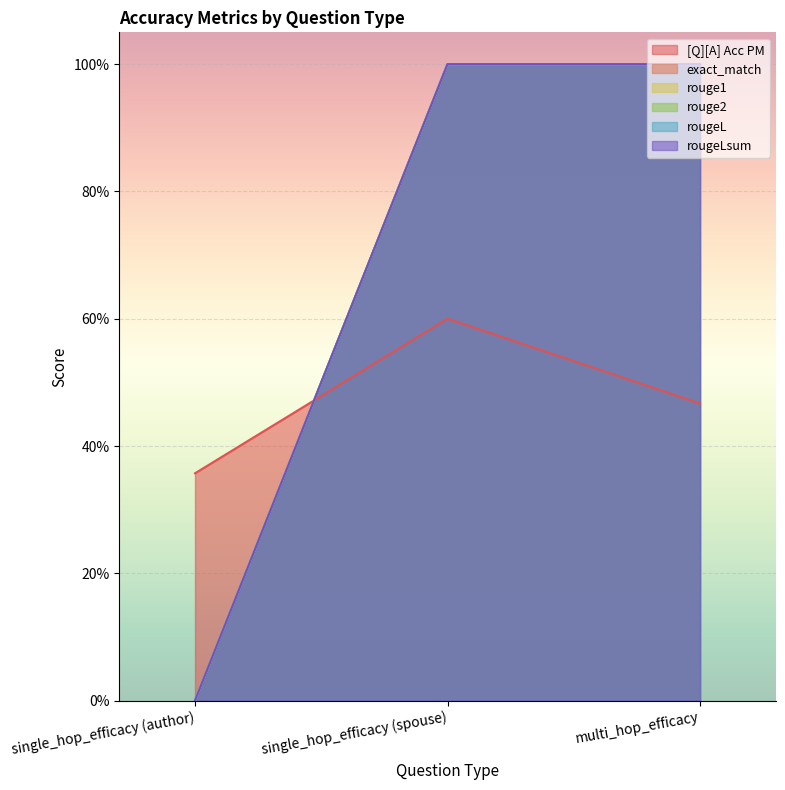

What are all the series names shown in the legend?

[Q][A] Acc PM, exact_match, rouge1, rouge2, rougeL, rougeLsum